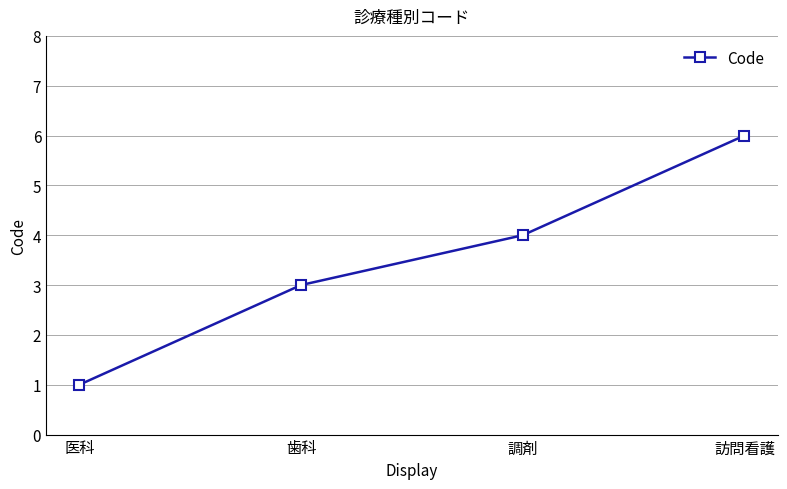

How many series are shown in this chart?

1